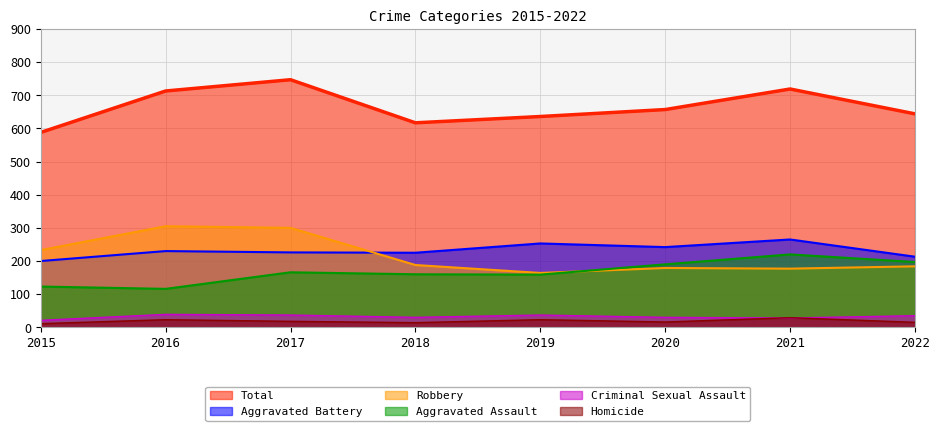

Between 2022 and 2021, which is larger?

2021